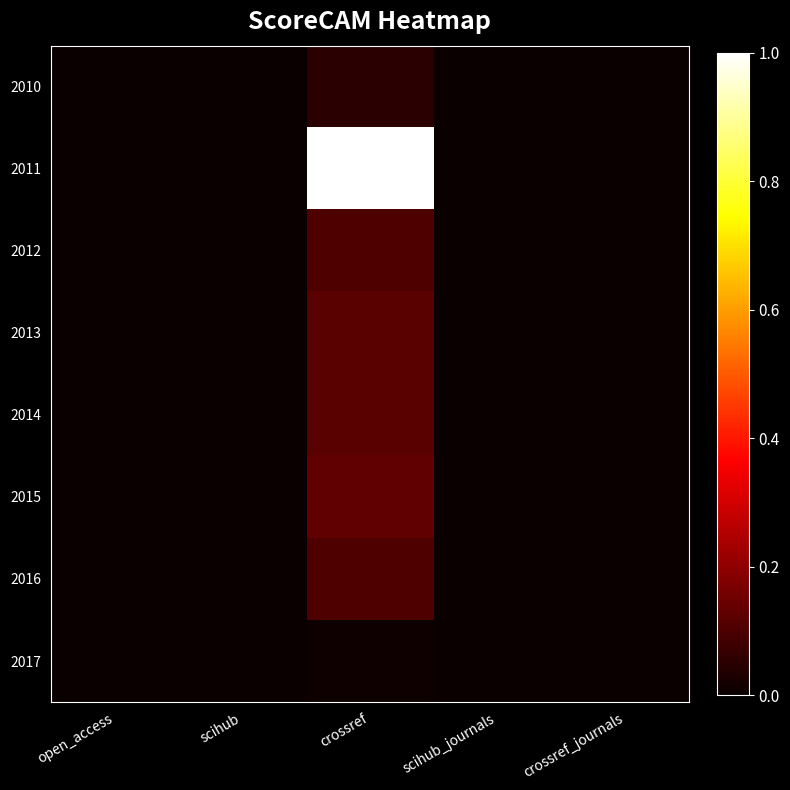

Rank the series at crossref from highest to lowest value.

2011, 2015, 2013, 2014, 2012, 2016, 2010, 2017